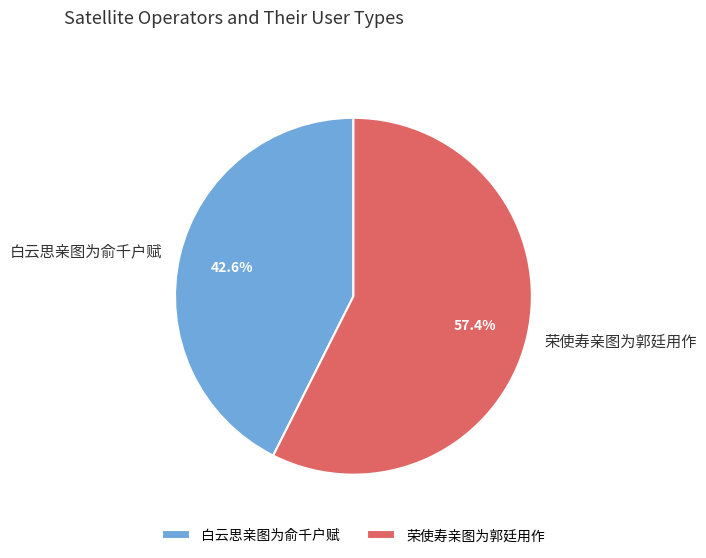

Is there any slice that represents more than half of the pie?

Yes